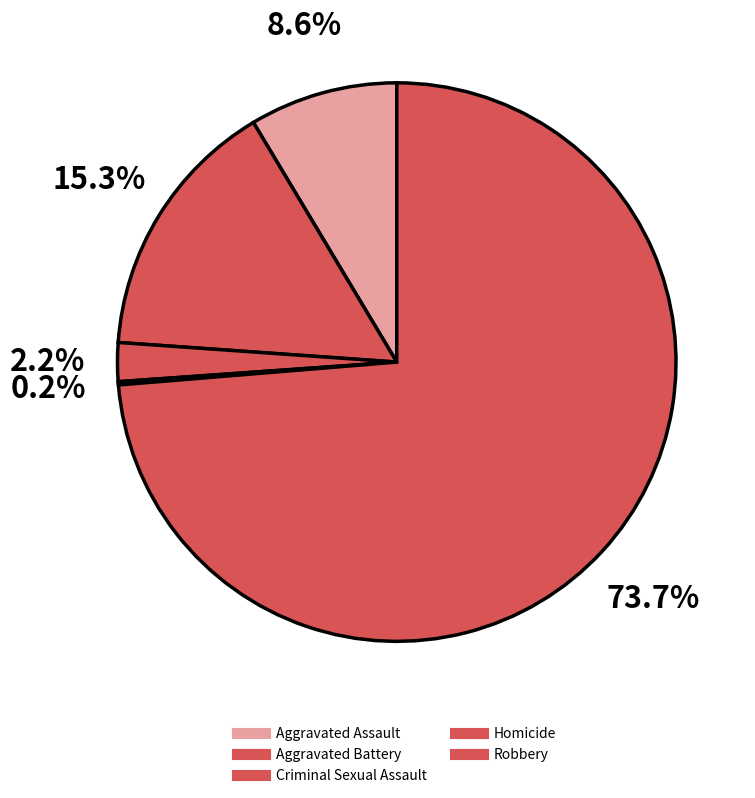

What is the change in value from Aggravated Assault to Aggravated Battery?

+36